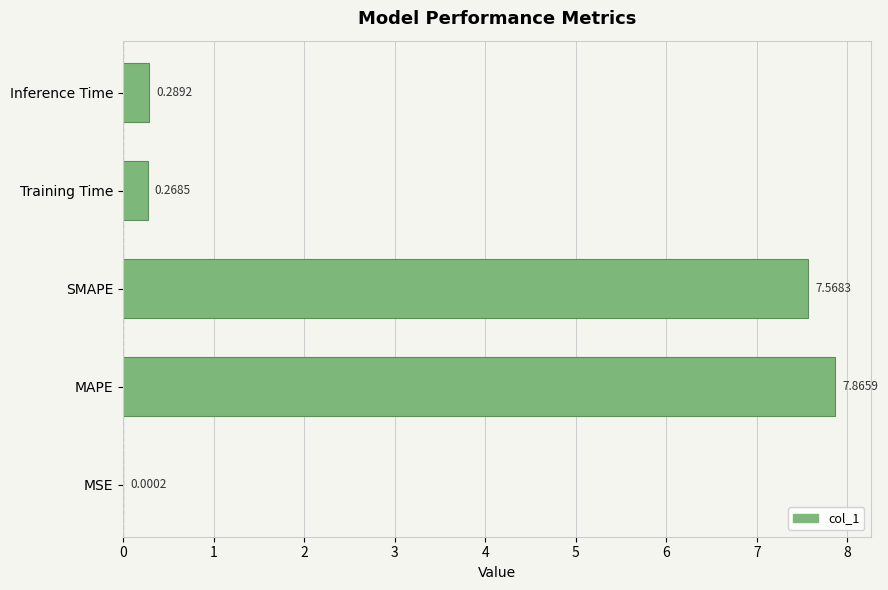

What is the sum of all values?

16.0